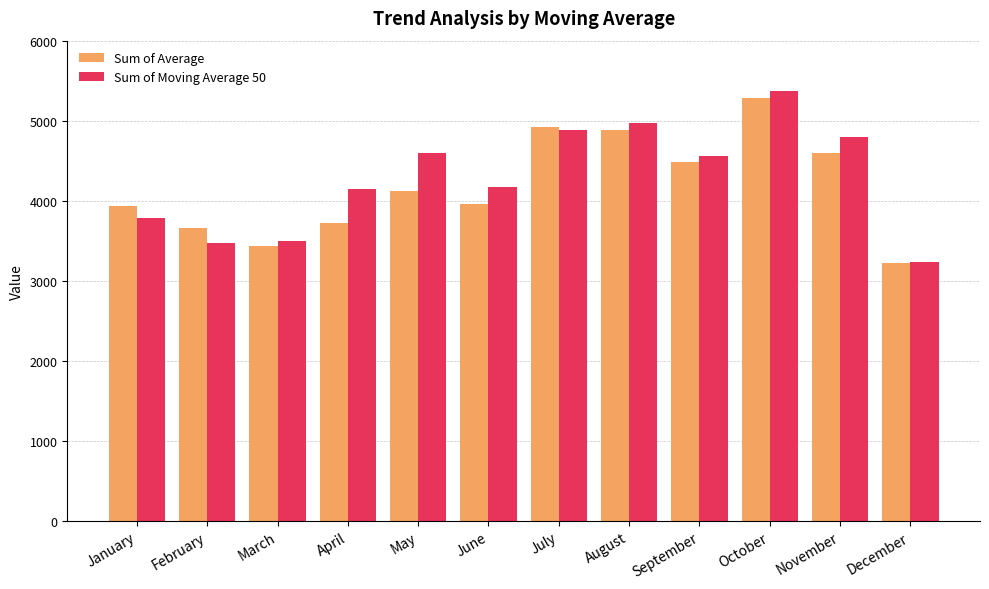

What is the value of the Sum of Moving Average 50 bar at the 6th from the left?

4171.8